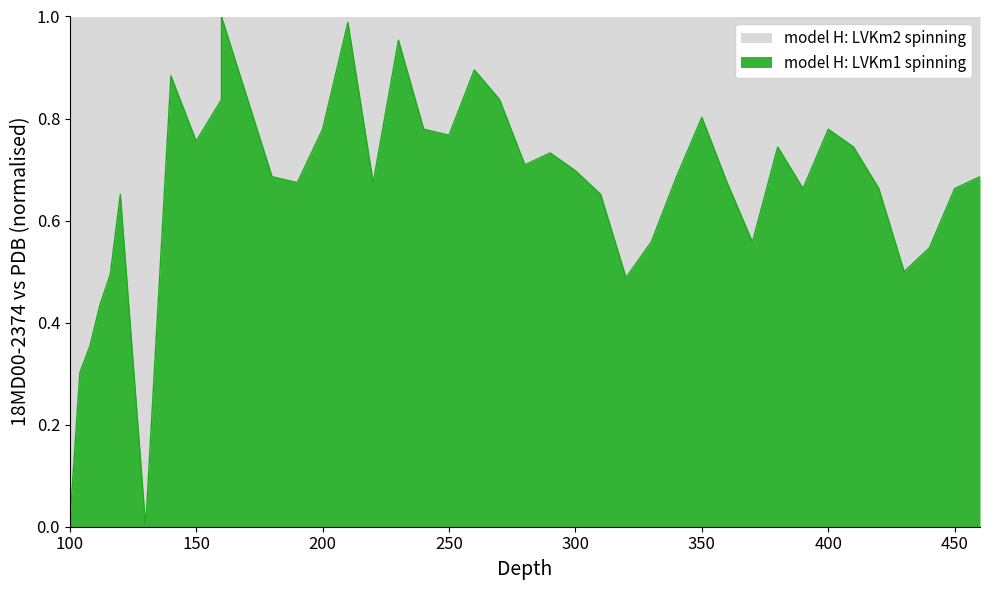

What is the value of the 18th point from the left?

0.8